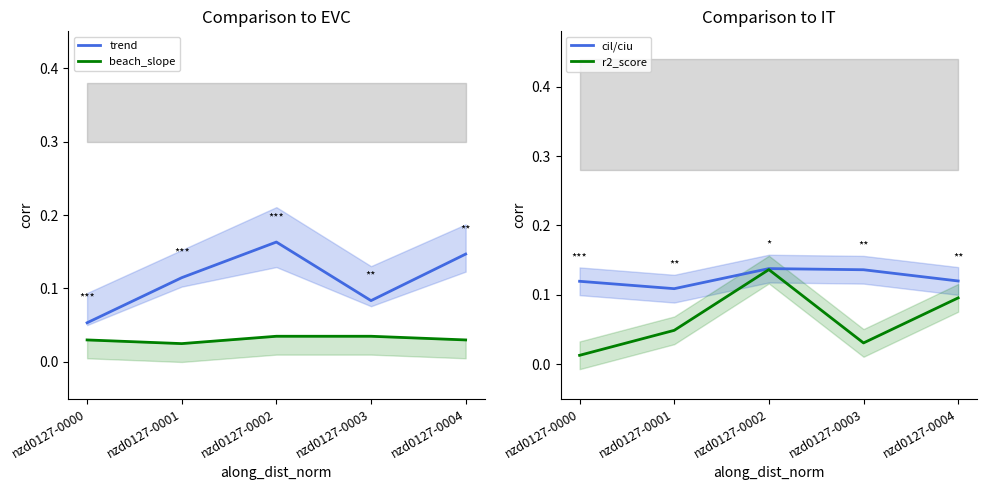

True or false: trend and beach_slope intersect in this chart.

False